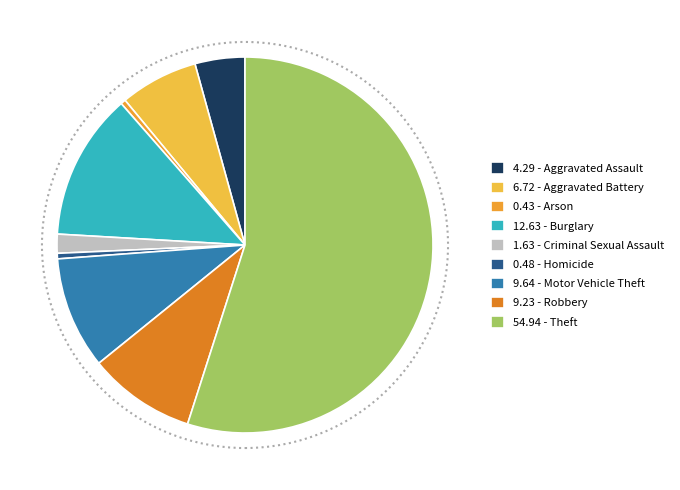

How many slices are in this pie chart?

9